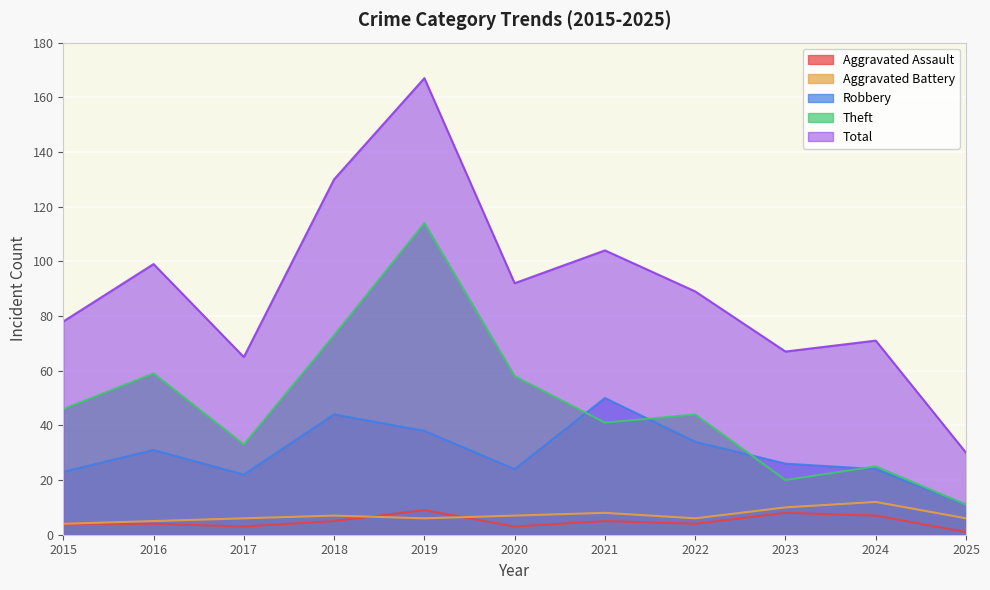

Is the value of Aggravated Assault at 2023 greater than the value of Robbery at 2017?

No